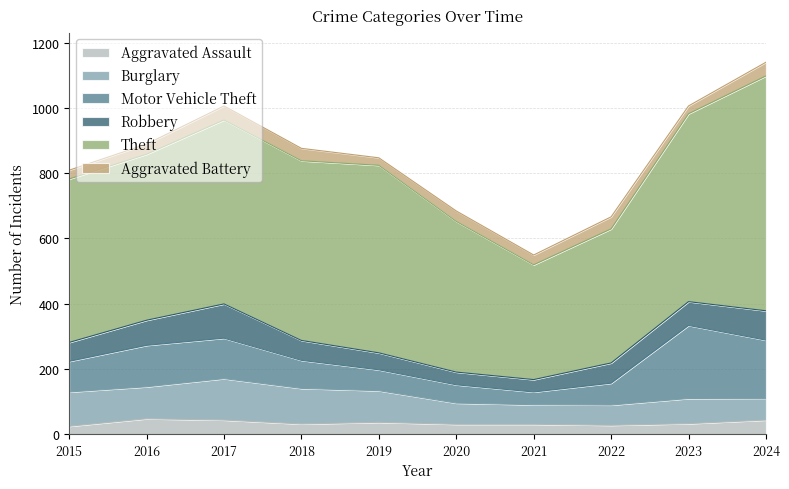

How many values in the Burglary series are below 97?

5